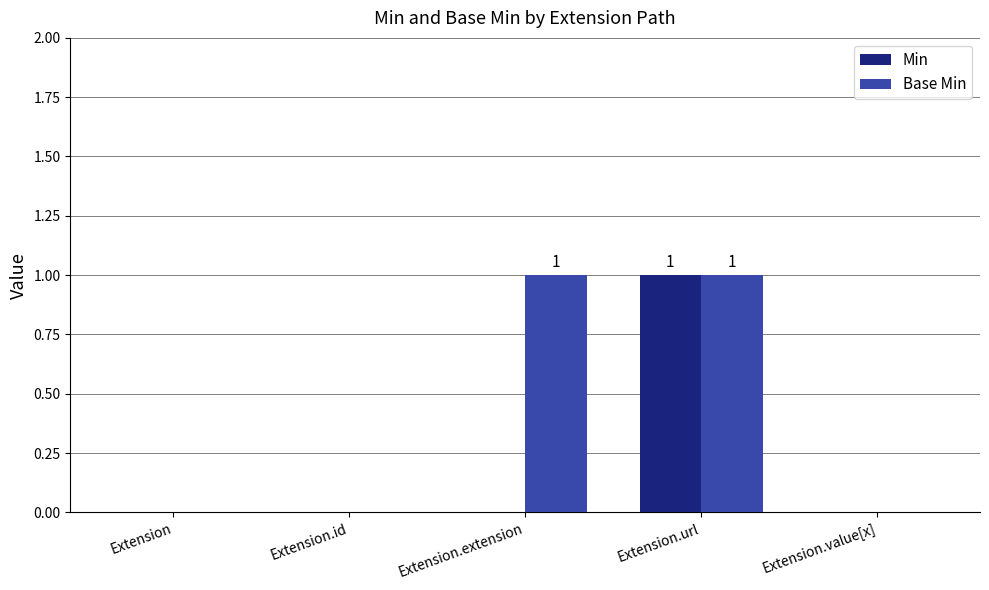

At which category is the sum across all series the highest?

Extension.url